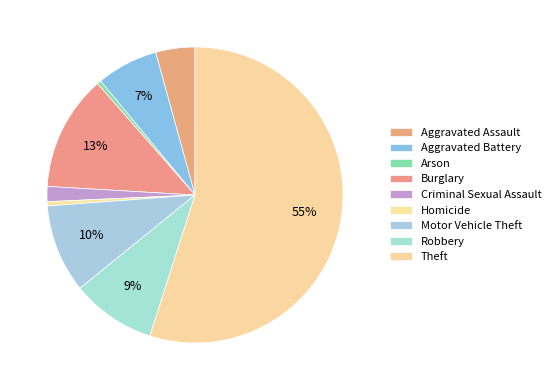

Between Burglary and Motor Vehicle Theft, which is larger?

Burglary